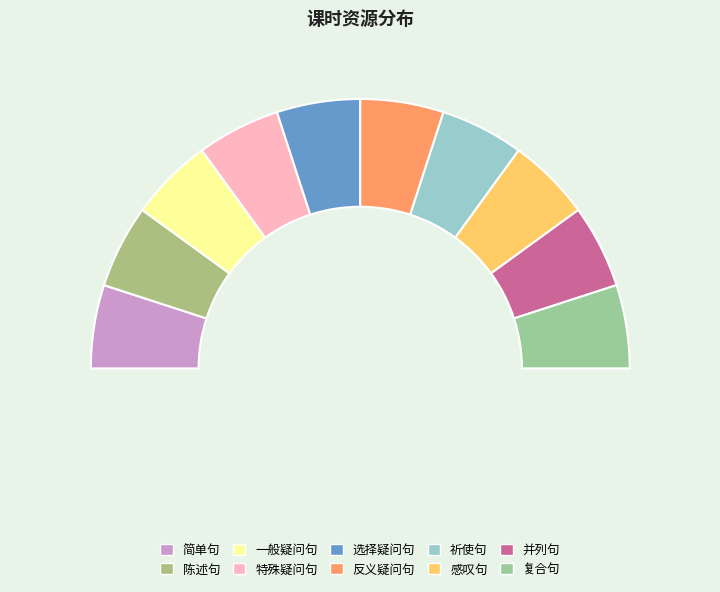

What is the smallest slice in the pie chart?

简单句